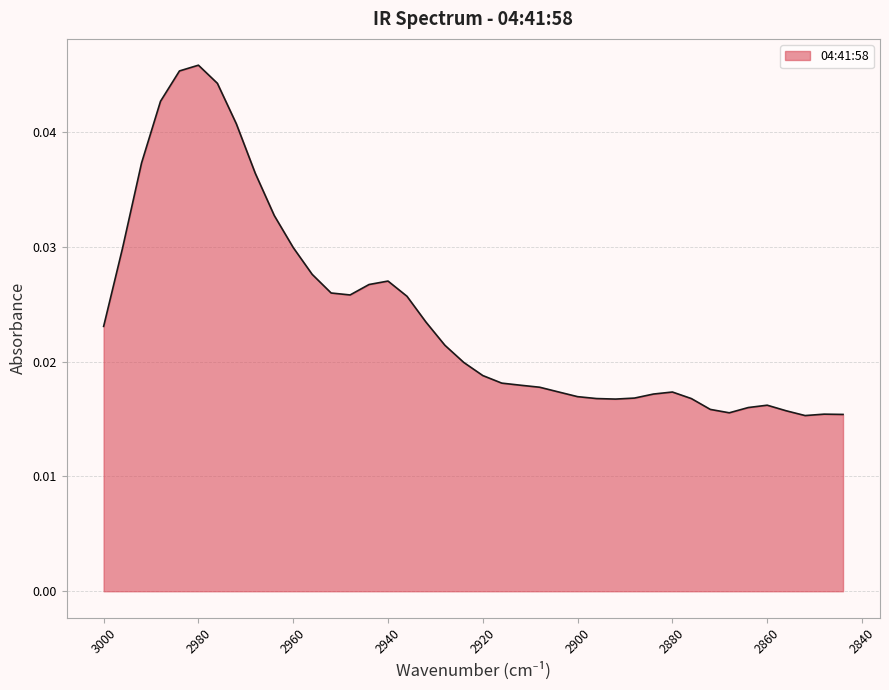

True or false: there are more than 2 points higher than both neighbors.

True